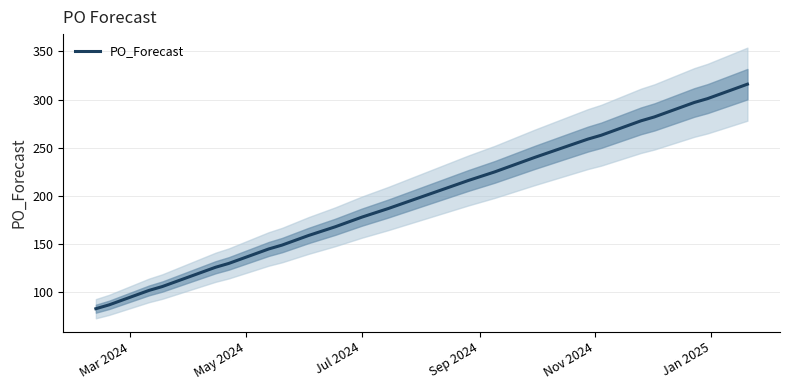

Count the number of data series in this chart.

1